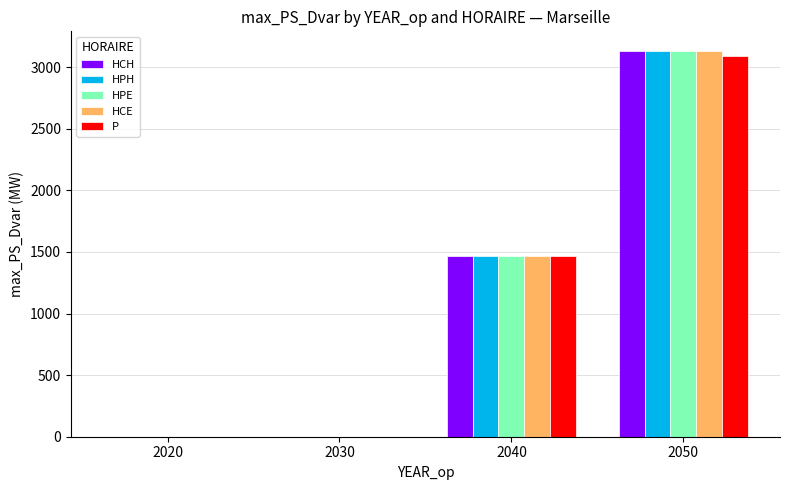

Where is P nearest to the value 1547?

2040